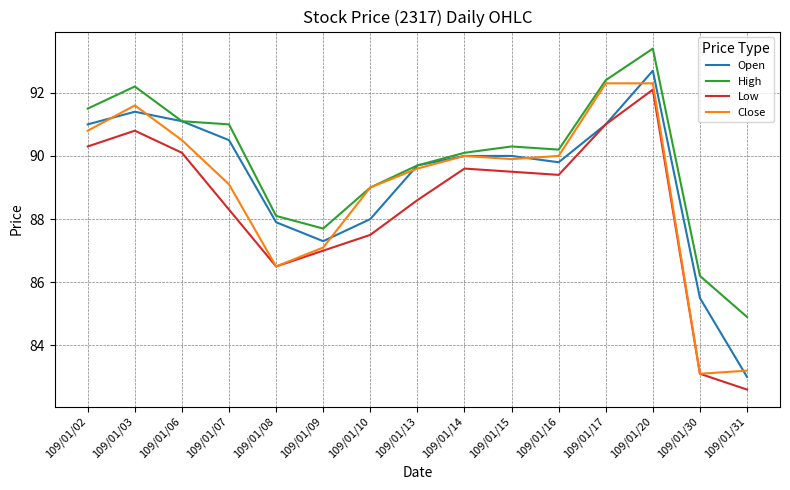

How many lines are shown in the chart?

4